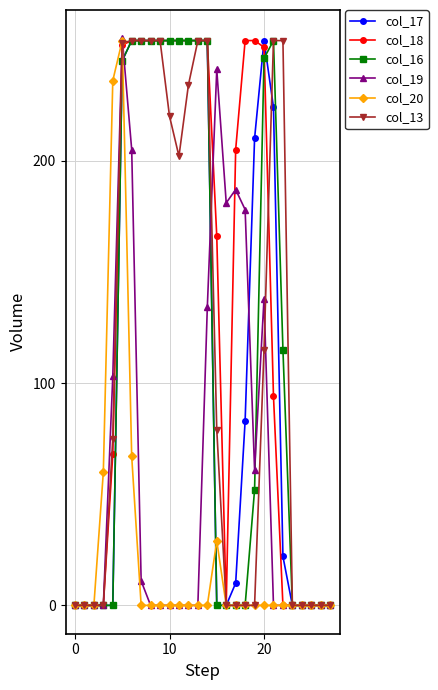

What are all the series names shown in the legend?

col_17, col_18, col_16, col_19, col_20, col_13